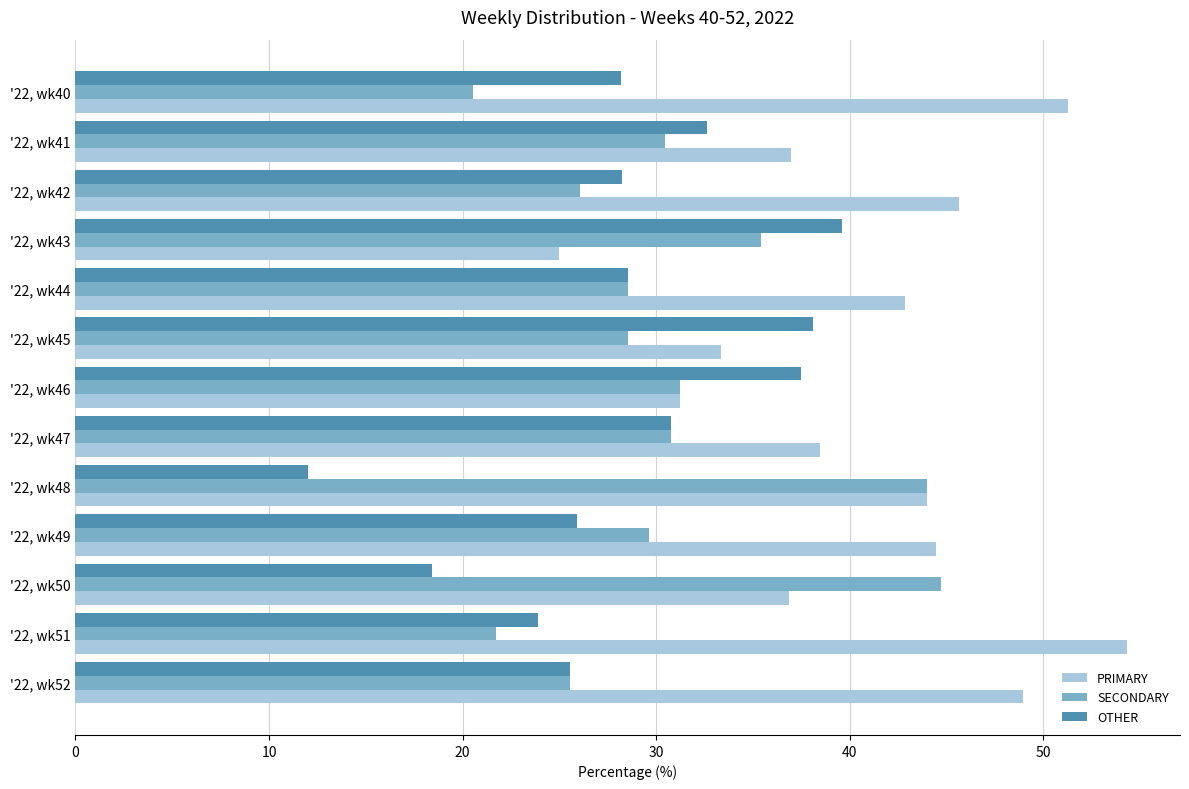

True or false: SECONDARY has a value of 20.5 at '22, wk40.

True